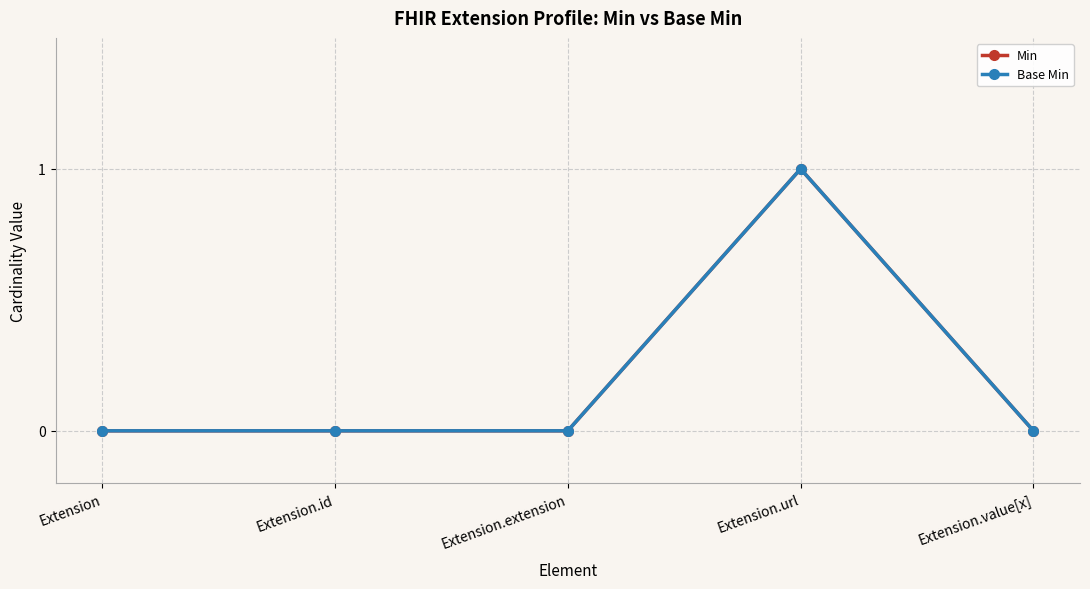

What is the sum of all Min values?

1